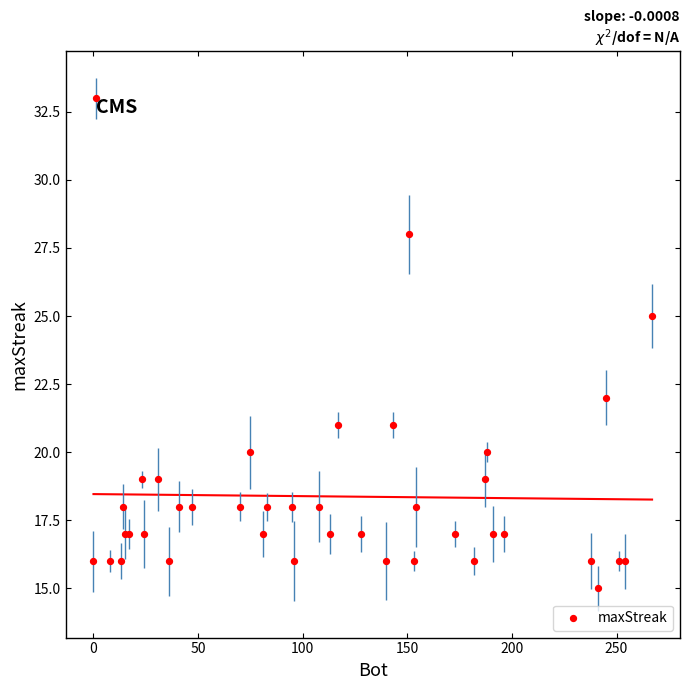

What Y value in the scatter plot is closest to 24?

25